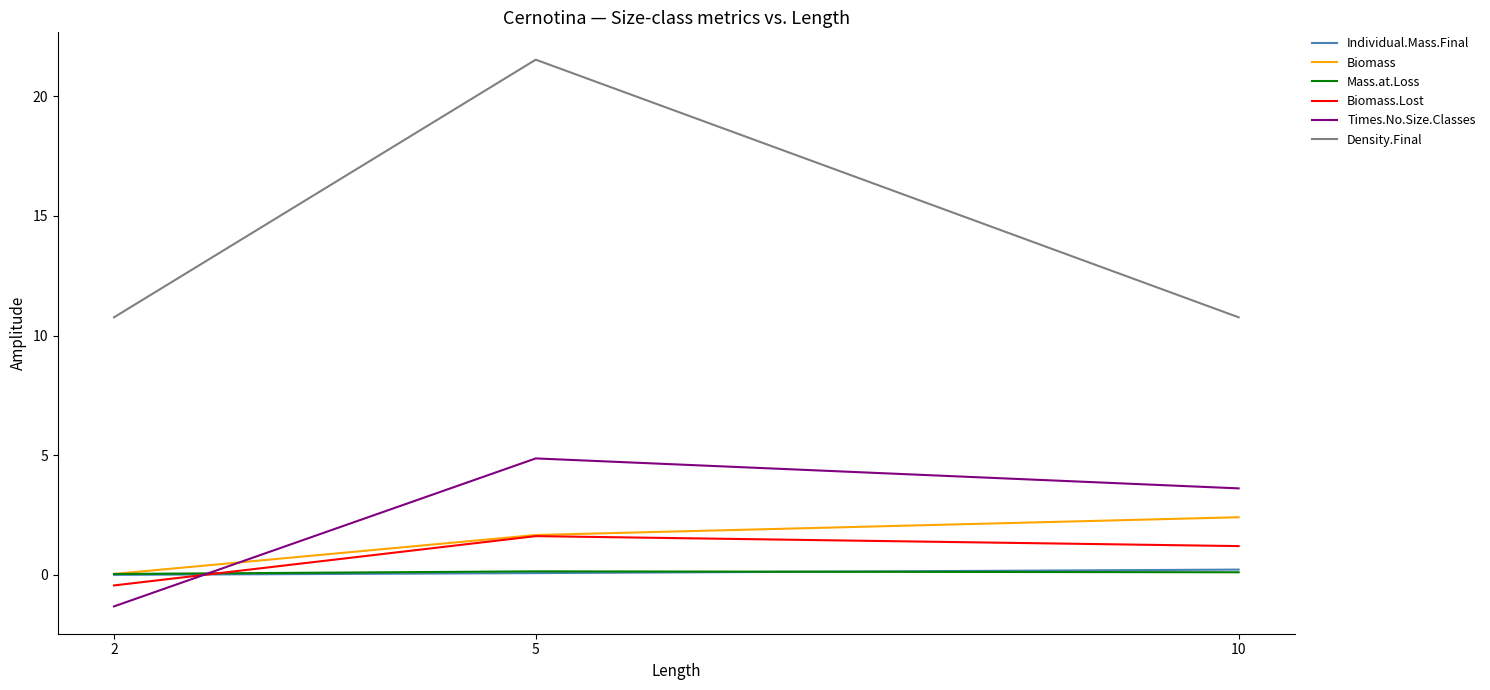

Count the number of data series in this chart.

6